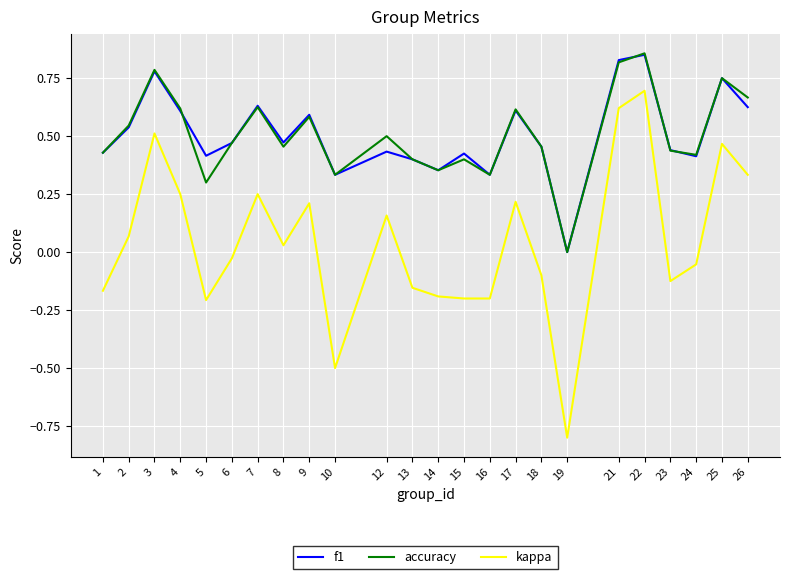

Where is the first local minimum for accuracy?

5